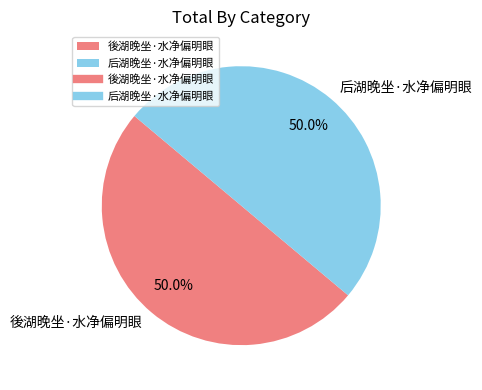

The 后湖晚坐·水净偏明眼 slice represents 50% of the pie. True or false?

True